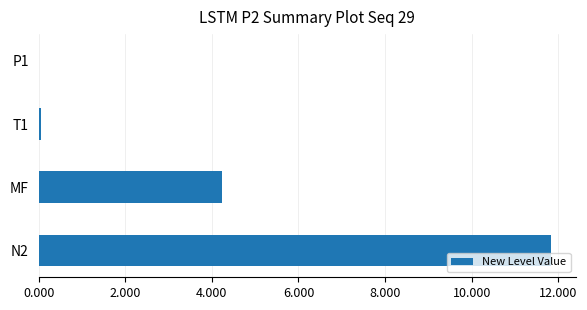

What is the approximate value at MF?

4.2